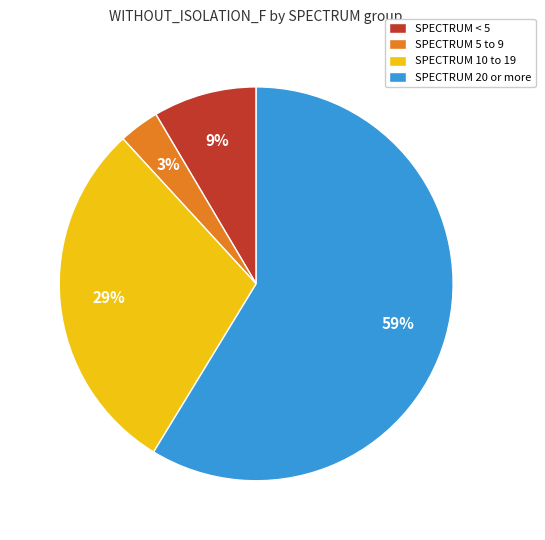

What percentage is the SPECTRUM 5 to 9 slice, to the nearest percent?

3%